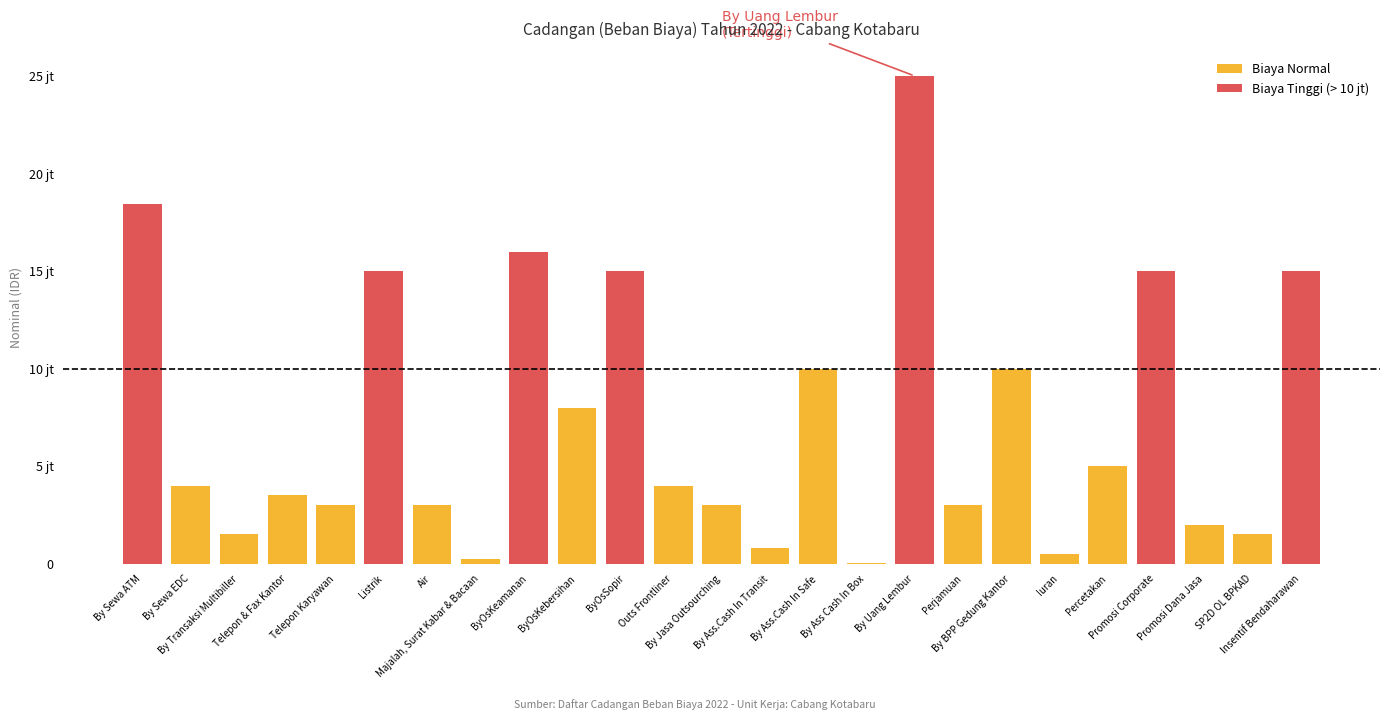

How many data points are less than 4000000?

12